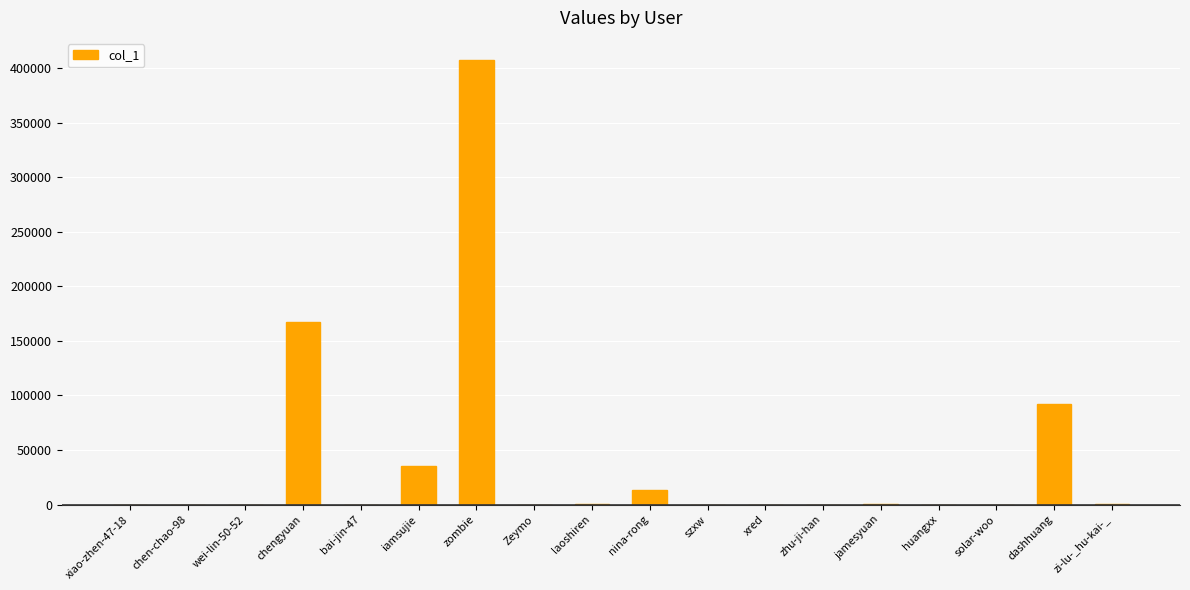

Count the number of data series in this chart.

1